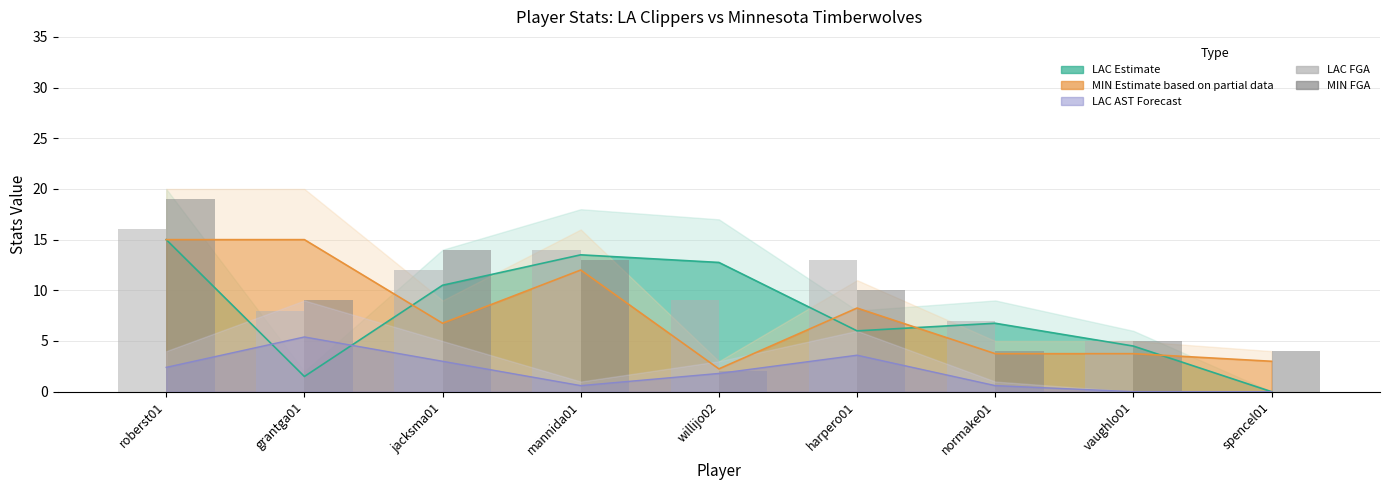

At which label does MIN FGA reach its peak?

roberst01